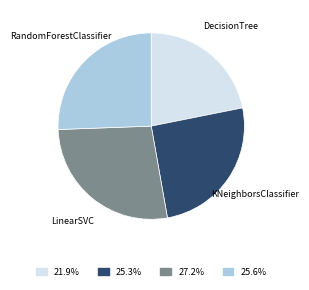

Is there any slice that represents more than half of the pie?

No